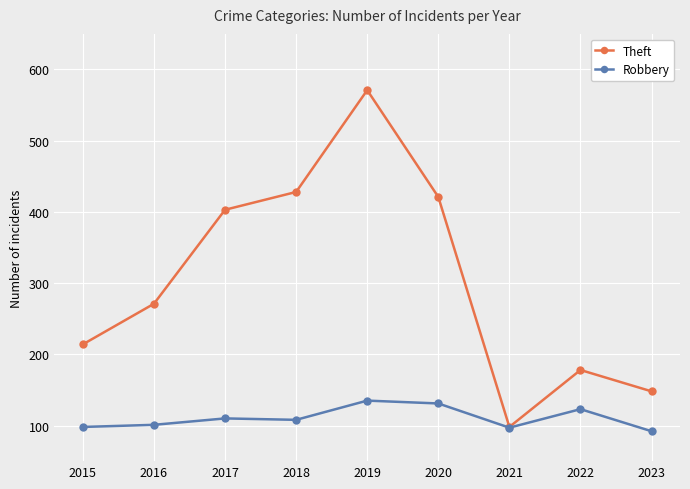

In Robbery, how many points are higher than both neighbors (excluding endpoints)?

3